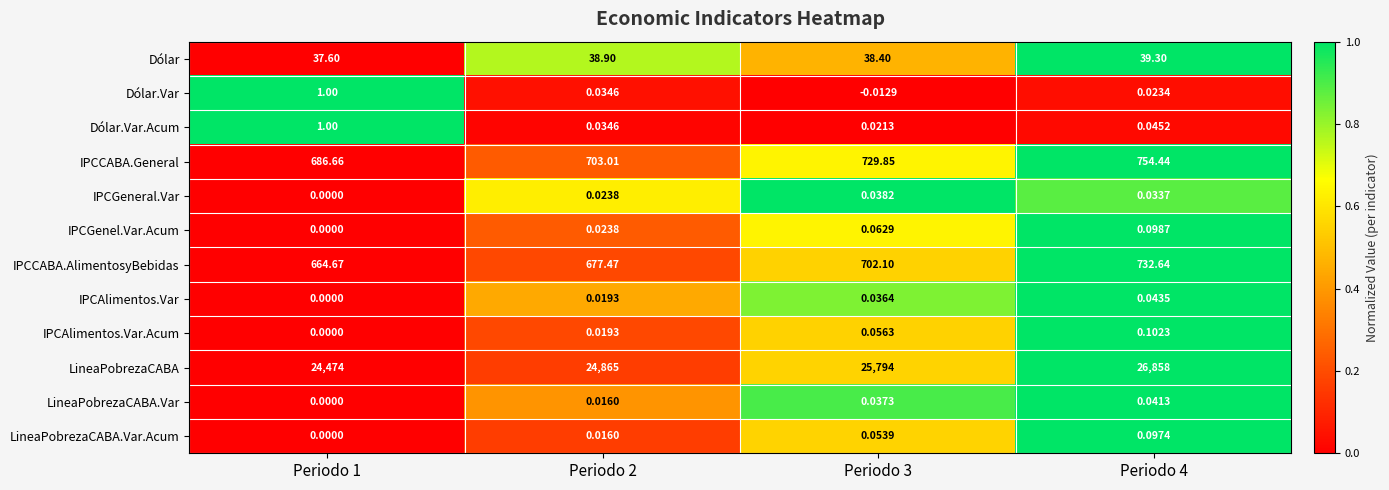

Which series has the largest range (max minus min)?

LineaPobrezaCABA